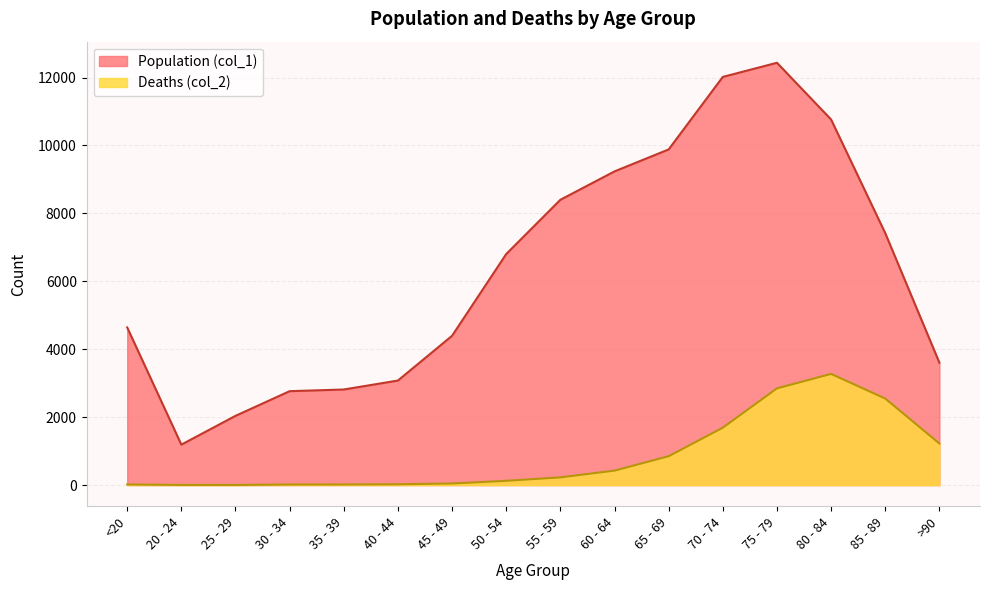

What is the label of the 8th point from the left?

50 - 54